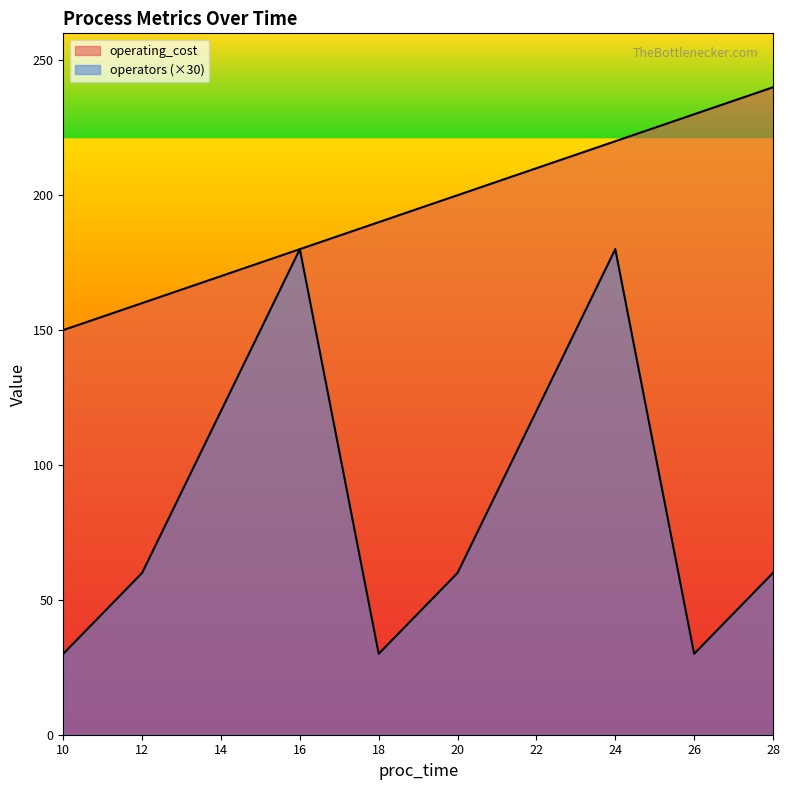

At which label is operating_cost closest to 195?

18